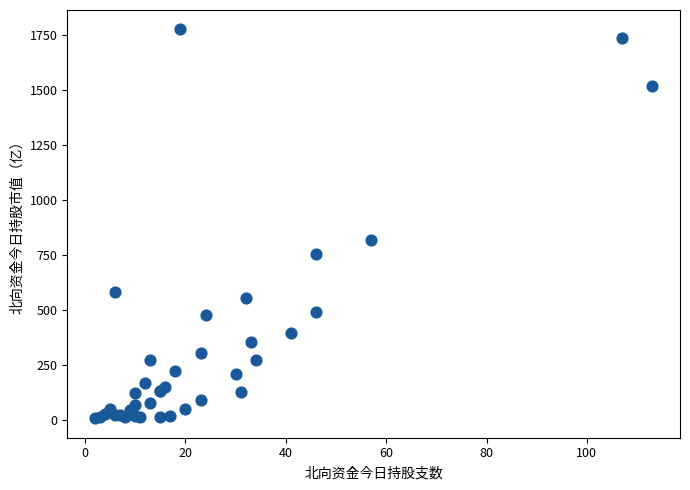

What Y value in the scatter plot is closest to 892?

816.9